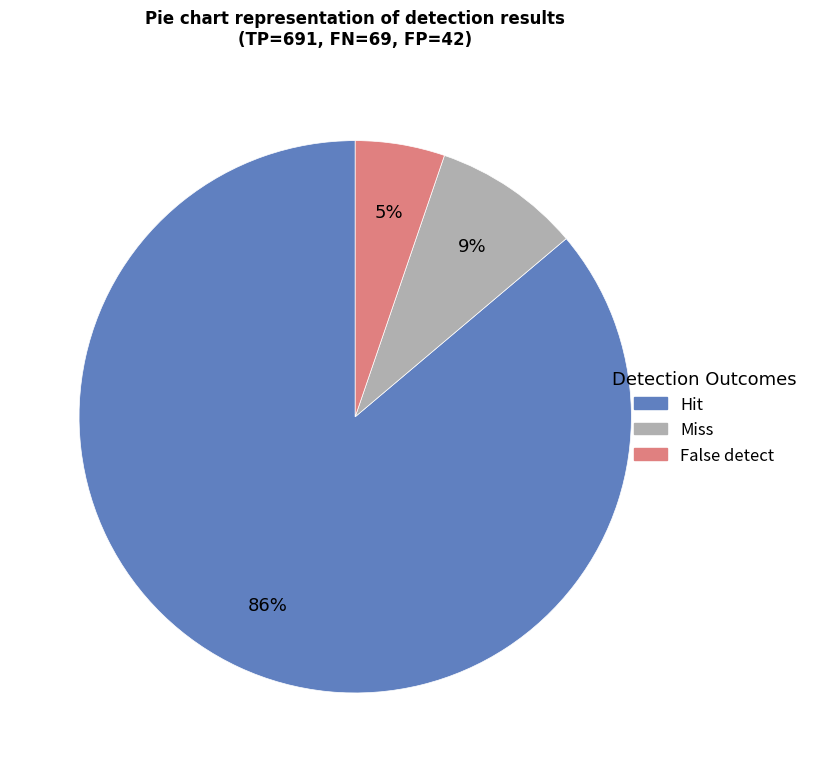

Which category has the smallest portion of the pie?

False detect